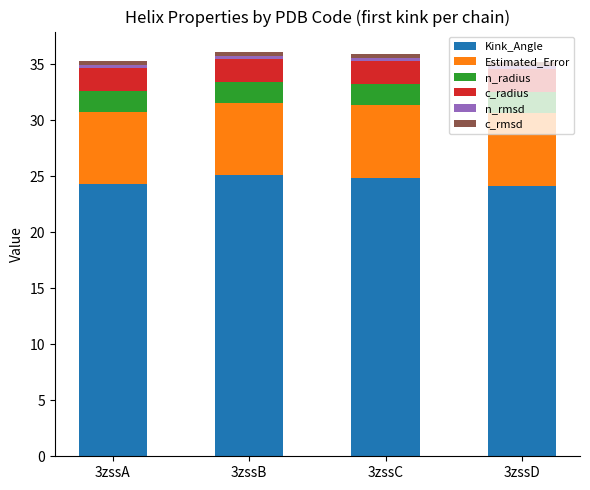

Is it true that Kink_Angle equals 25.1 at 3zssB?

True